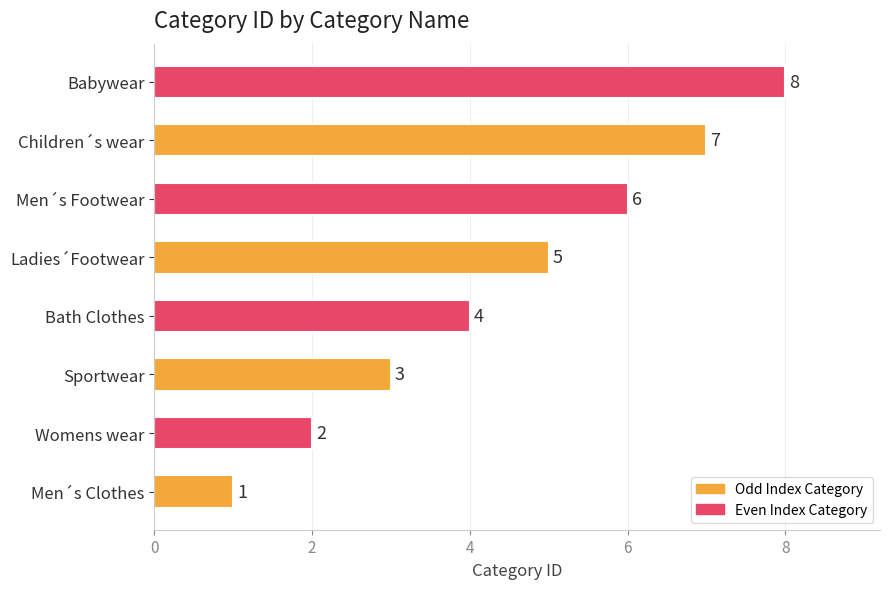

Does the chart contain stacked bars?

No